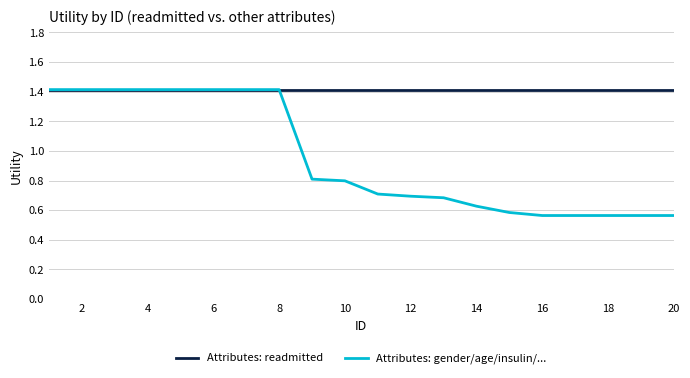

What is the minimum value for Attributes: readmitted?

1.4